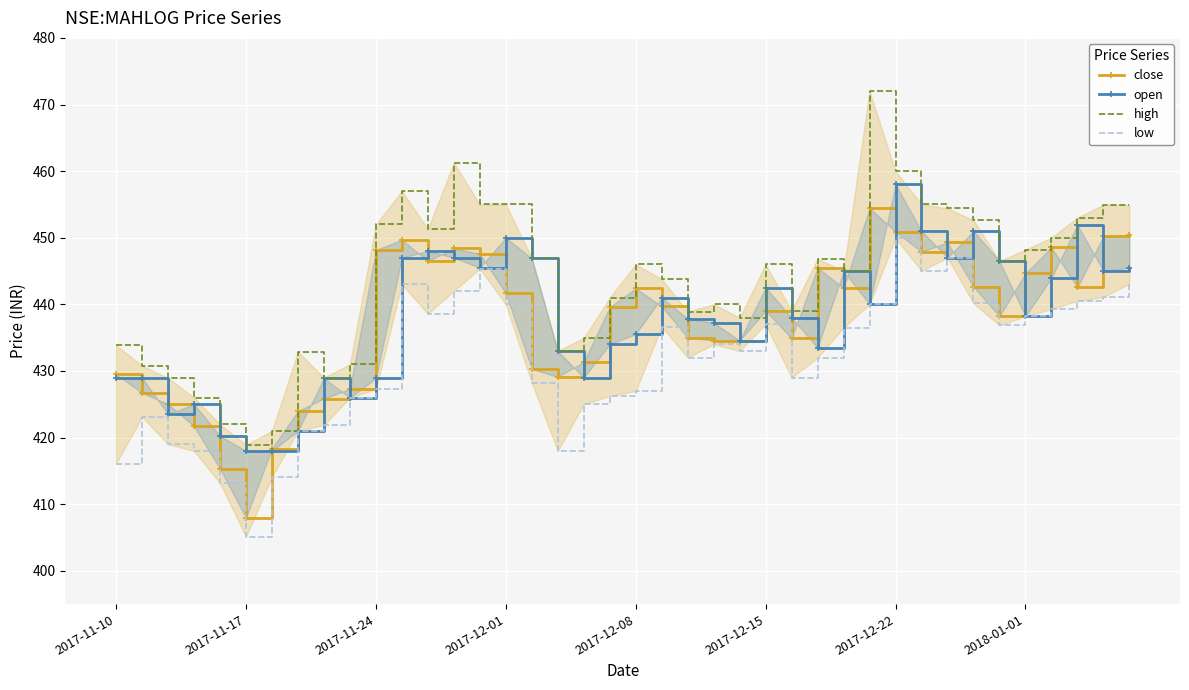

What is the spread (max minus min) of values at 28?

8.5